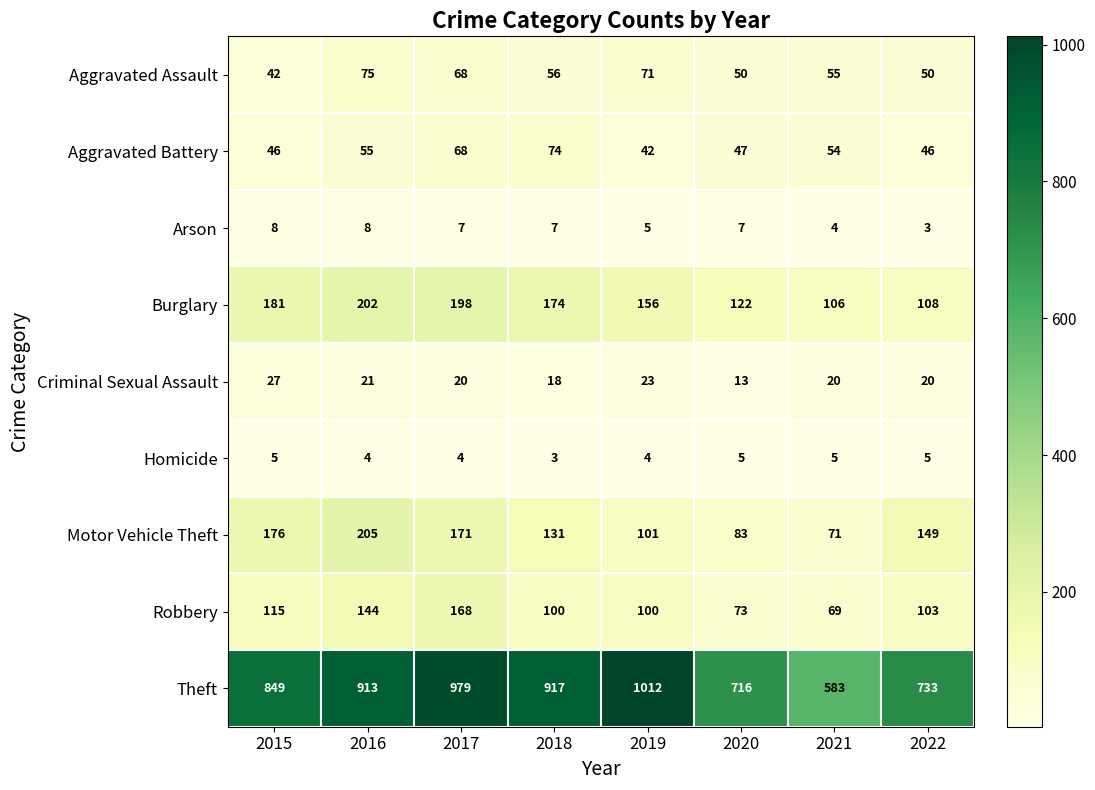

At how many categories does at least one series exceed 90?

8